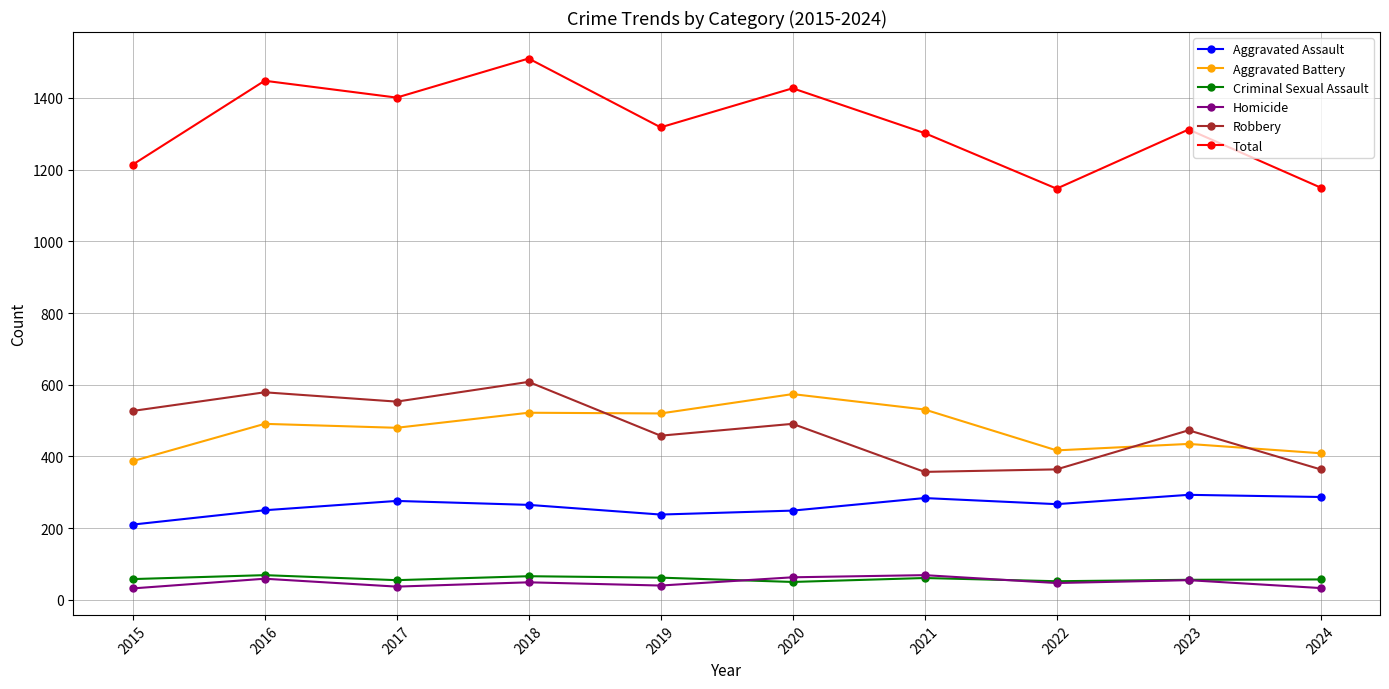

What is the greatest value displayed?

1510